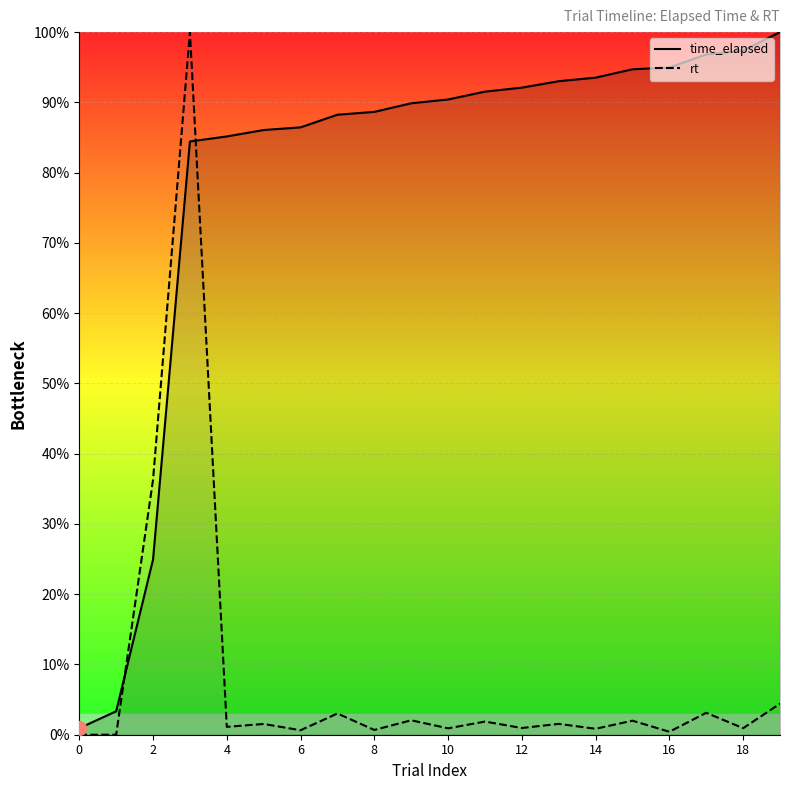

What is the highest value of the time_elapsed series?

100.0